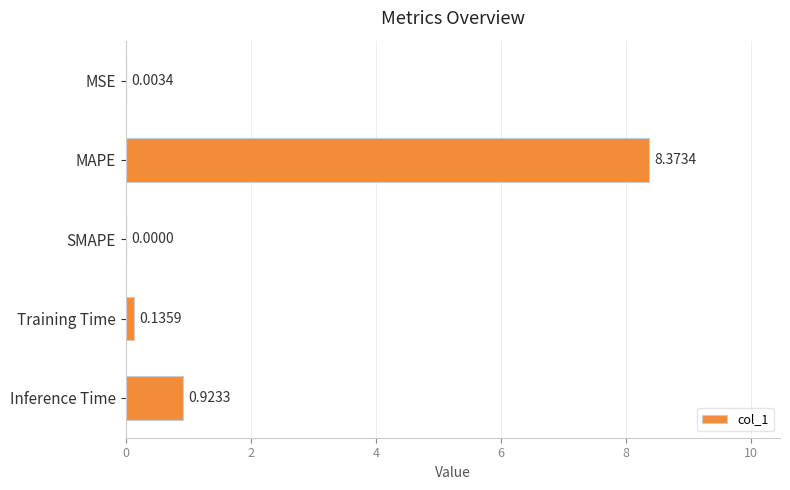

What is the maximum value shown in the chart?

8.4